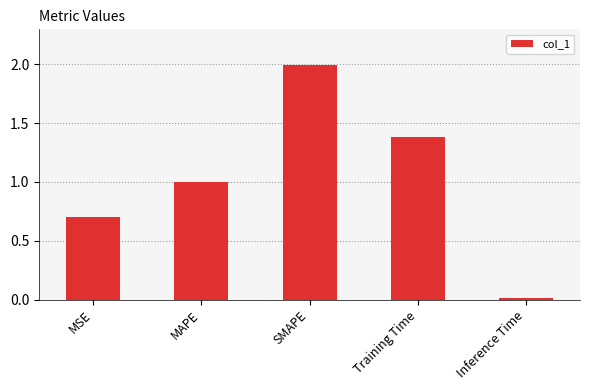

True or false: the data shows 0.5 at MSE.

False